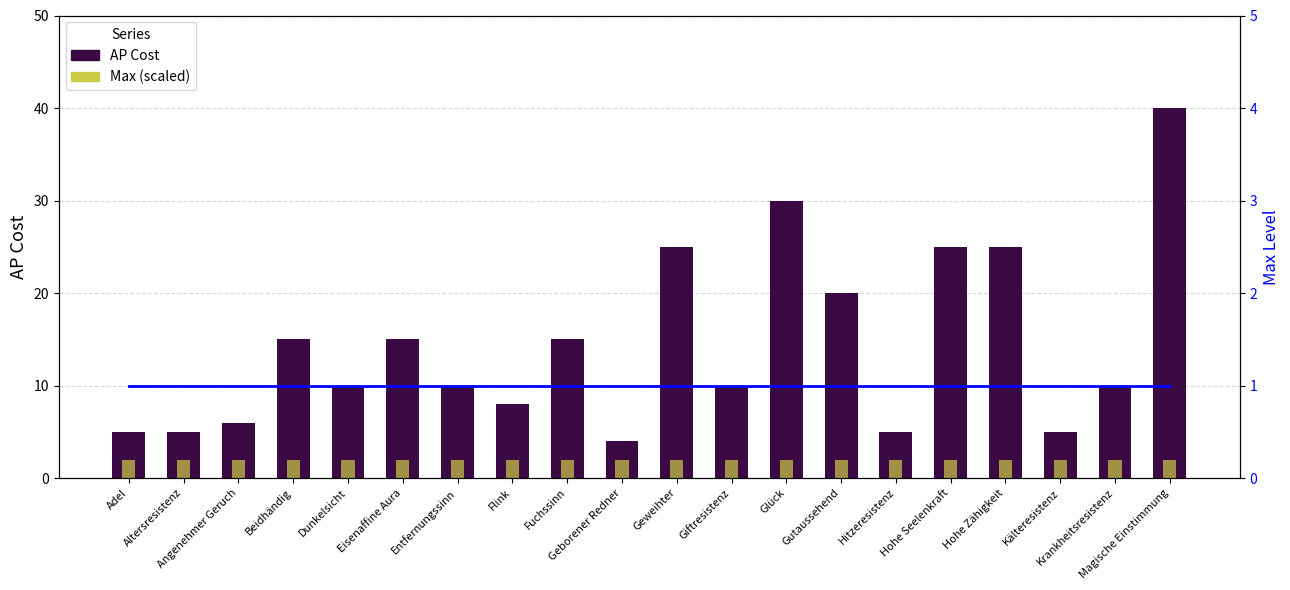

Reading right to left, transcribe all the data shown in this chart.

AP Cost: 40	10	5	25	25	5	20	30	10	25	4	15	8	10	15	10	15	6	5	5
Max (scaled): 2	2	2	2	2	2	2	2	2	2	2	2	2	2	2	2	2	2	2	2
Max Level: 1	1	1	1	1	1	1	1	1	1	1	1	1	1	1	1	1	1	1	1